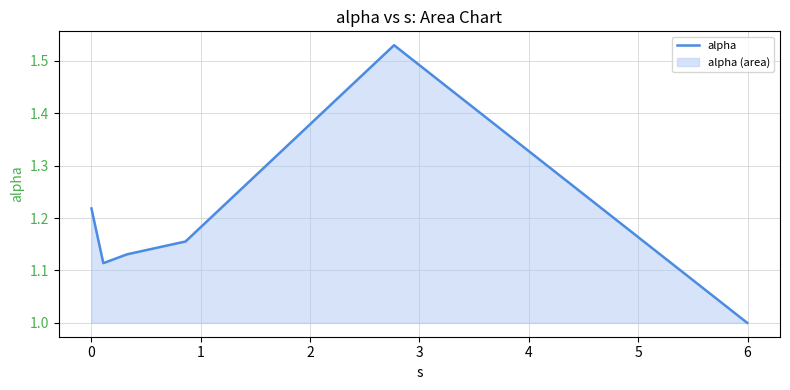

What is the difference between the maximum and second lowest values?

0.4